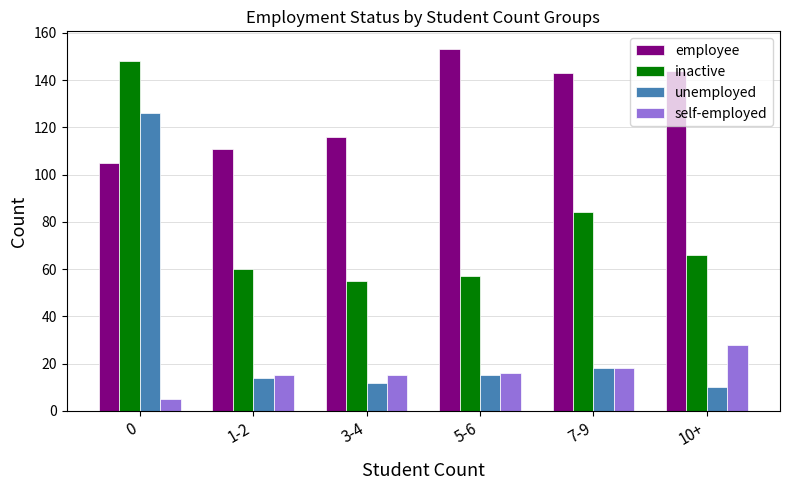

What is the difference between the self-employed values at 0 and 5-6?

11